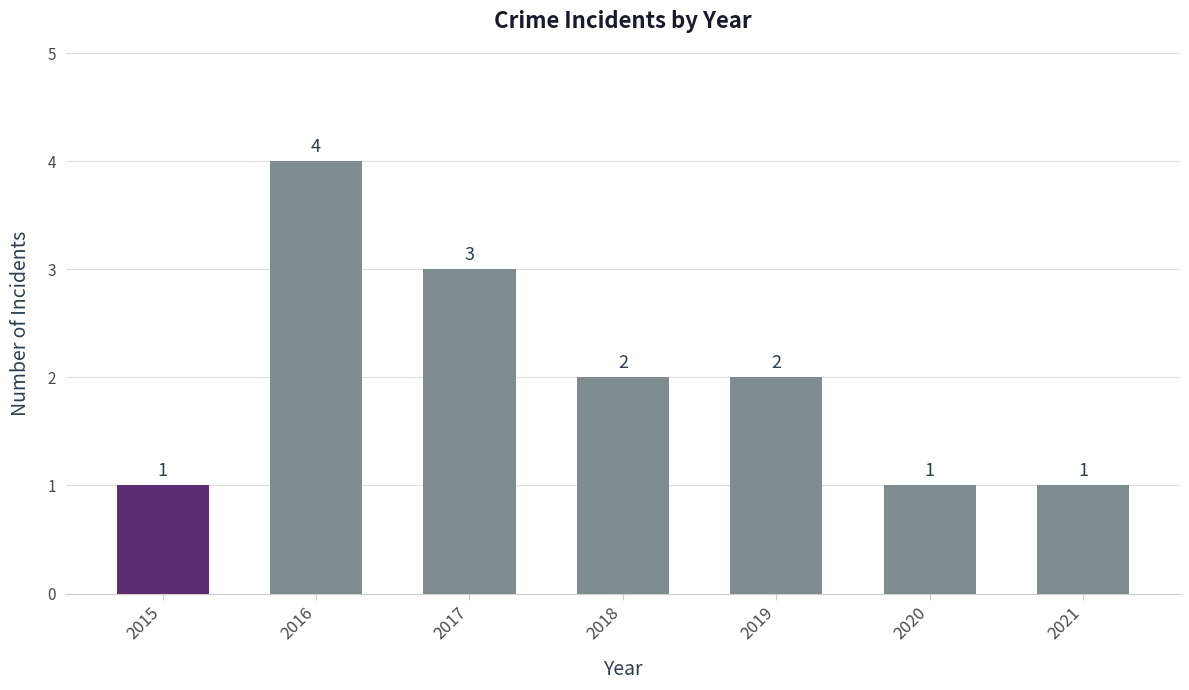

Is it true that the value at 2017 is 3?

True